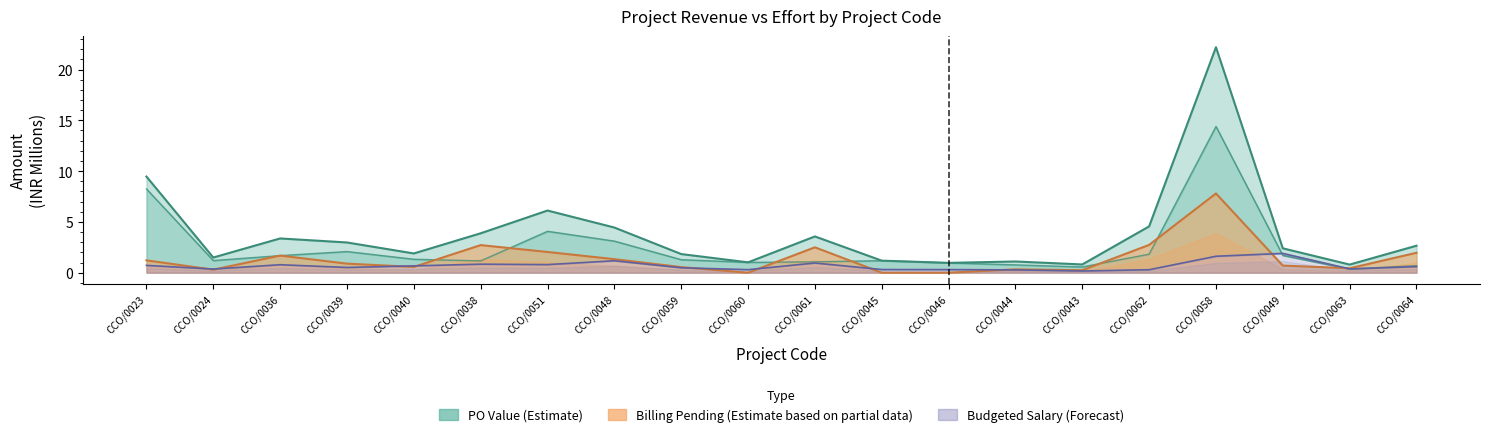

What is the greatest value displayed?

22.2